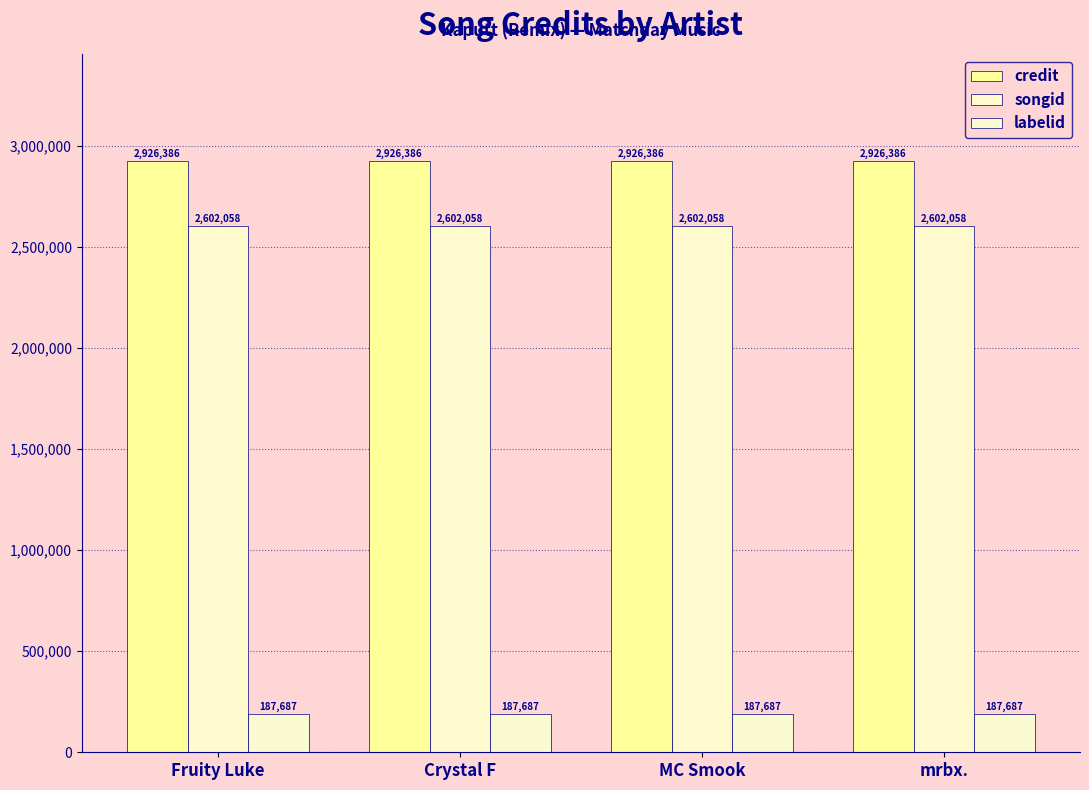

At which label is labelid closest to 187687?

Fruity Luke